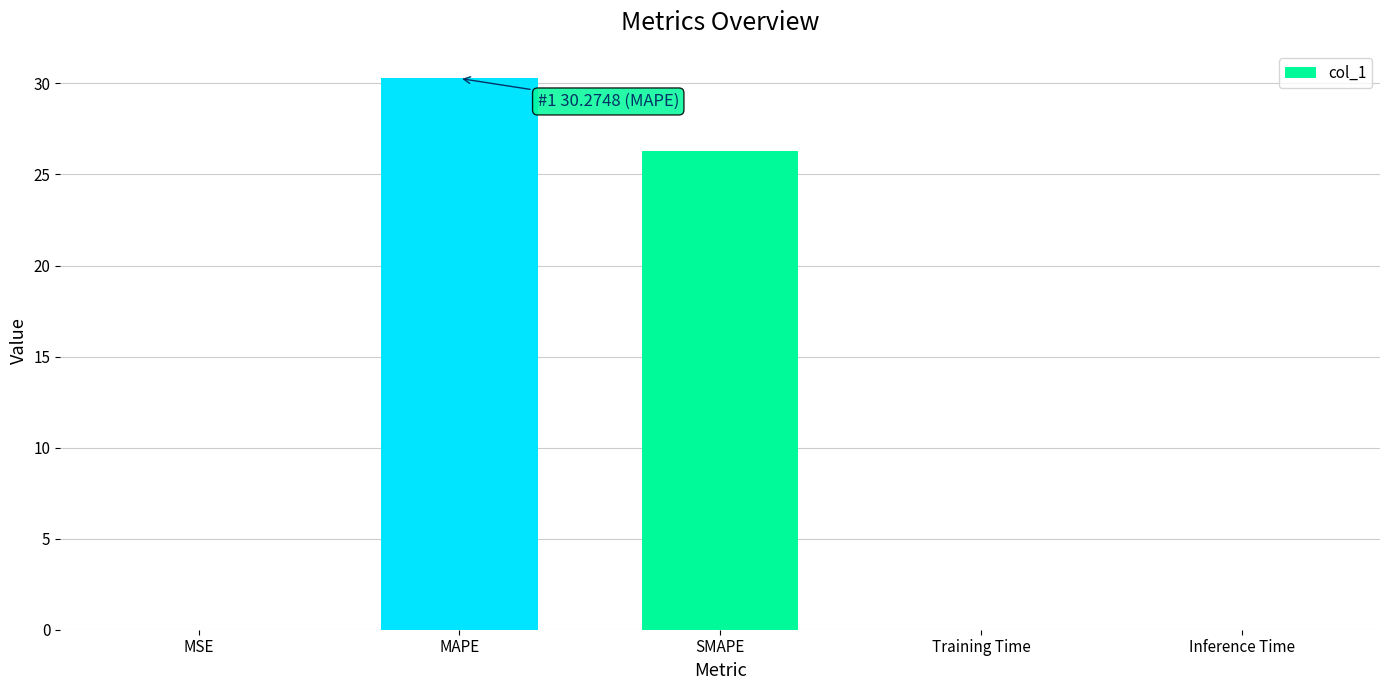

Read the value at SMAPE.

26.3